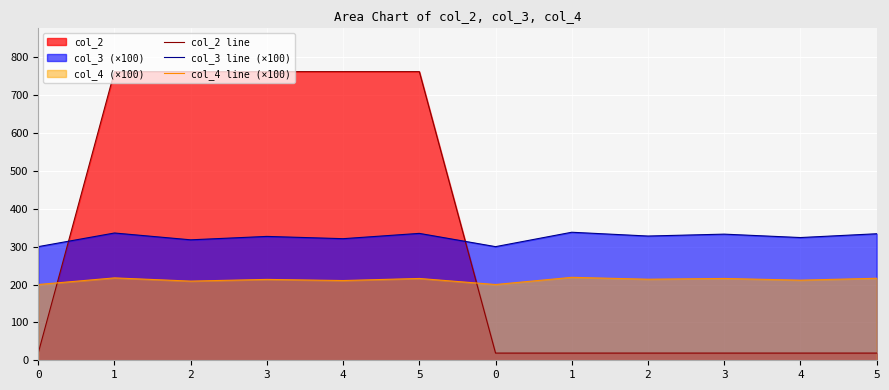

True or false: col_4 line (×100) and col_3 line (×100) cross at least once.

False